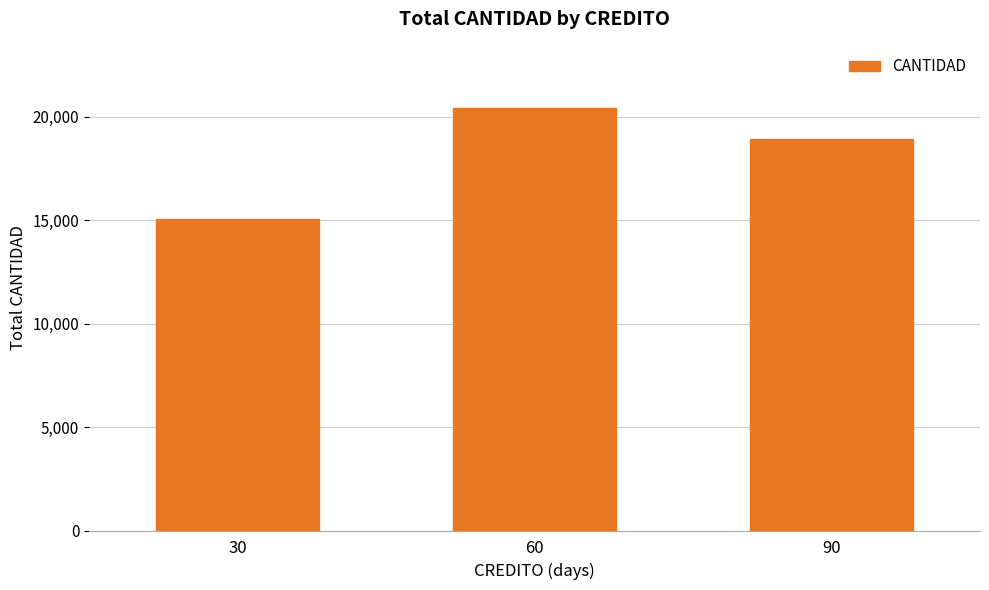

Count the number of categories in the chart.

3